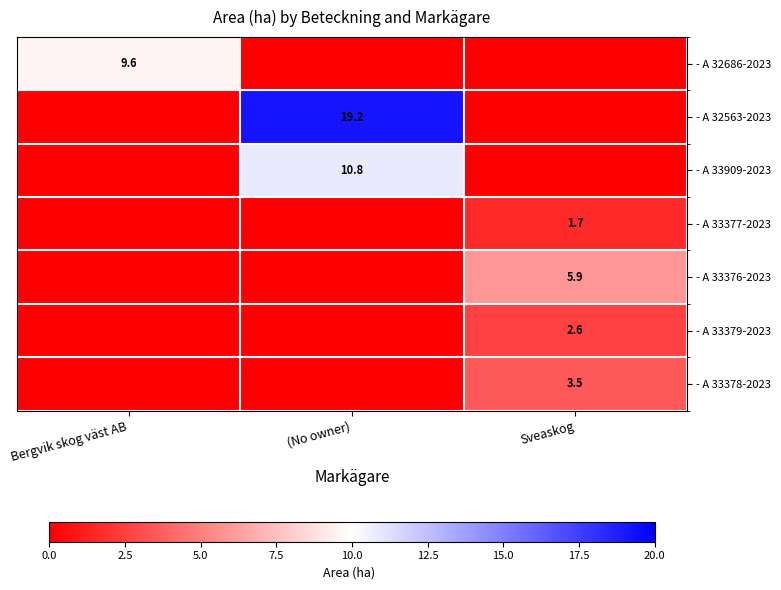

At how many categories does at least one series exceed 4?

3